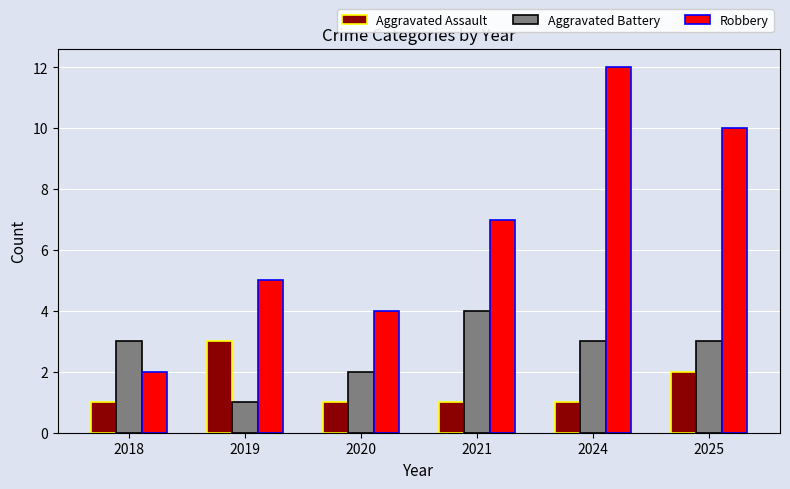

What is the average value of the Aggravated Assault series?

2